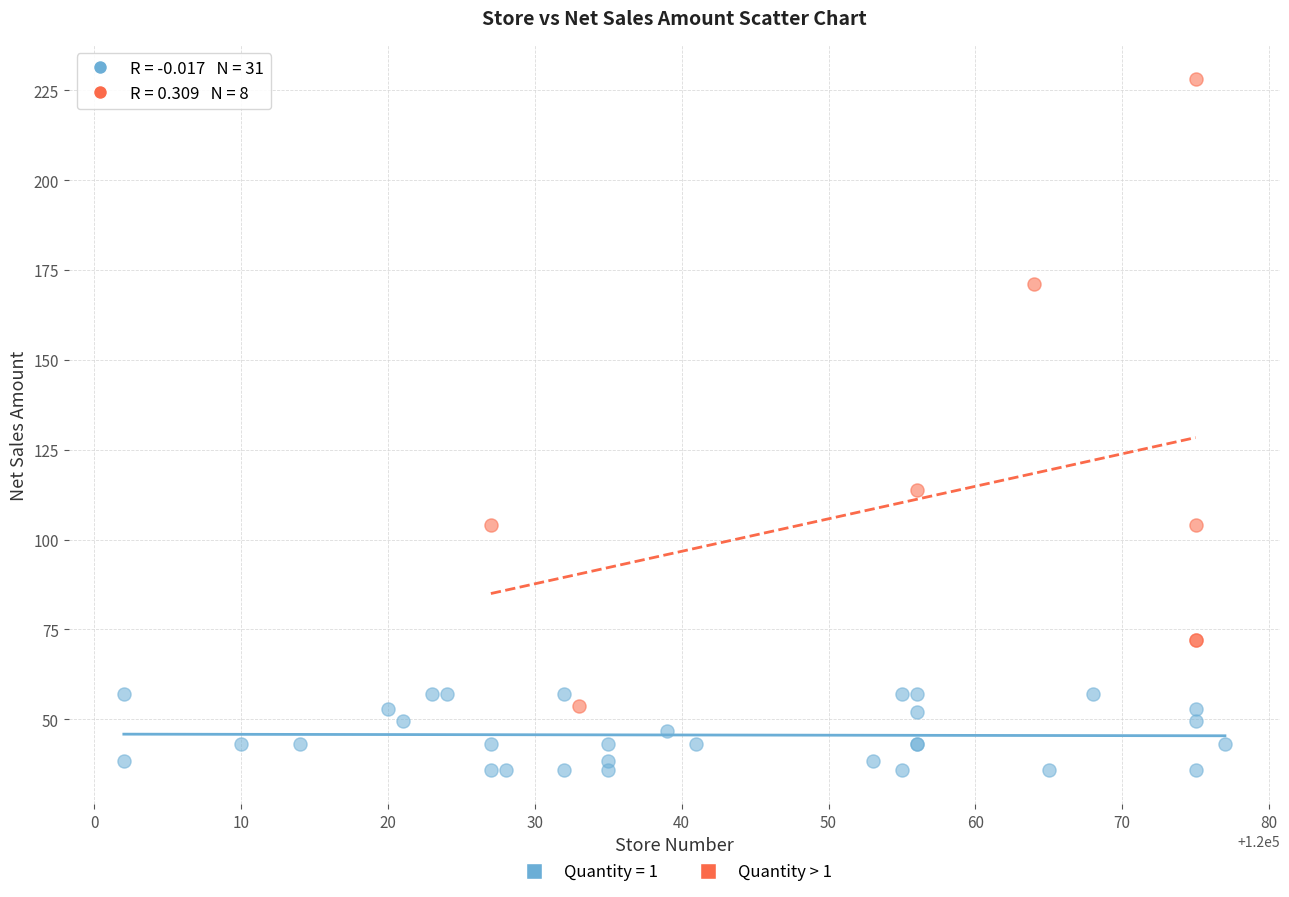

Which series reaches the maximum Y coordinate?

Quantity > 1